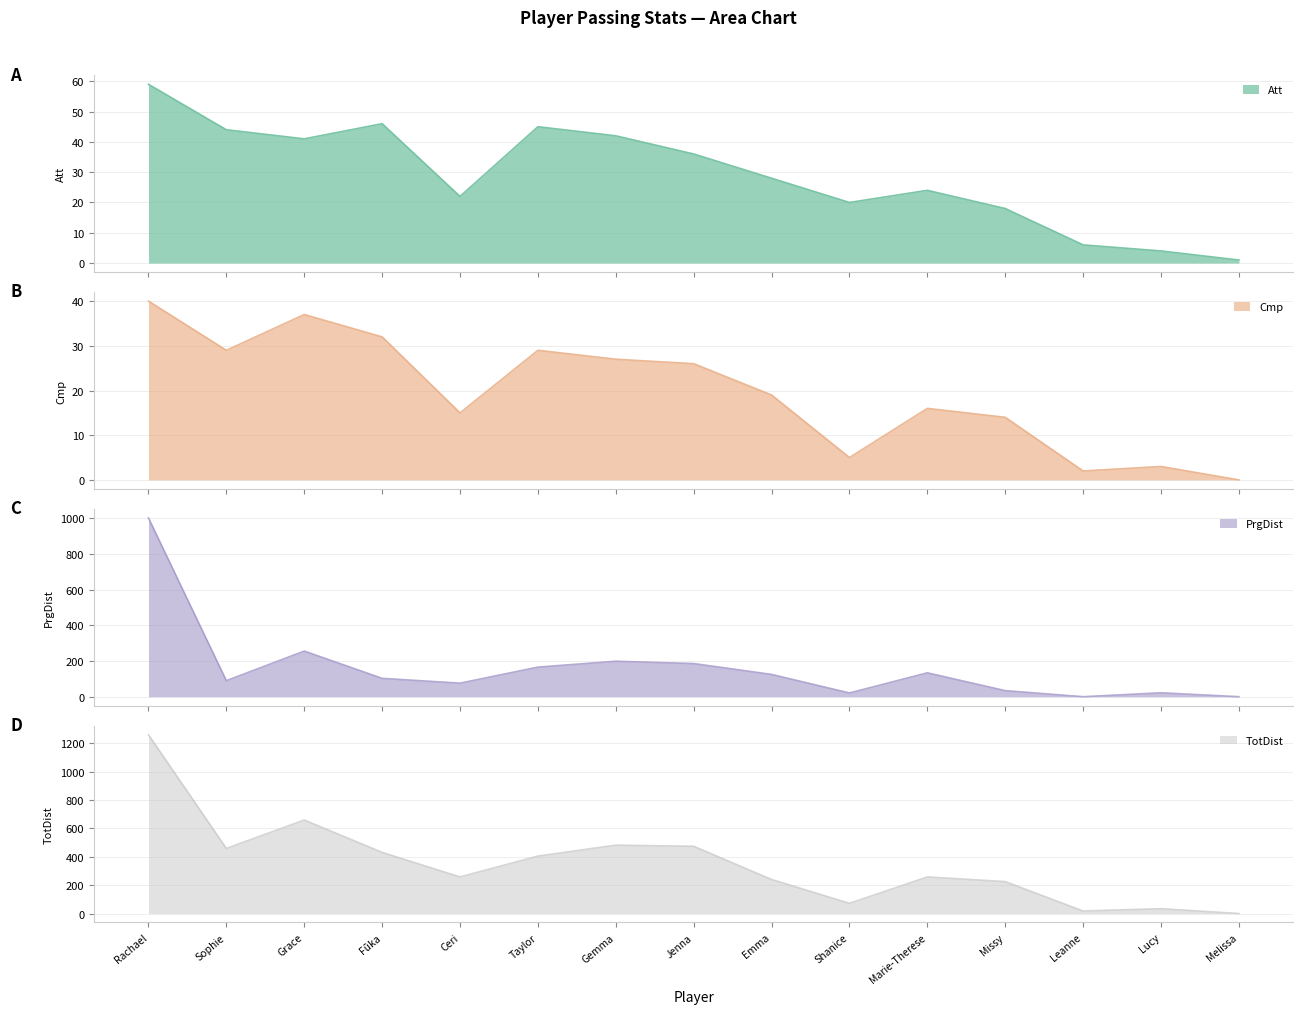

Count the number of categories in the chart.

15